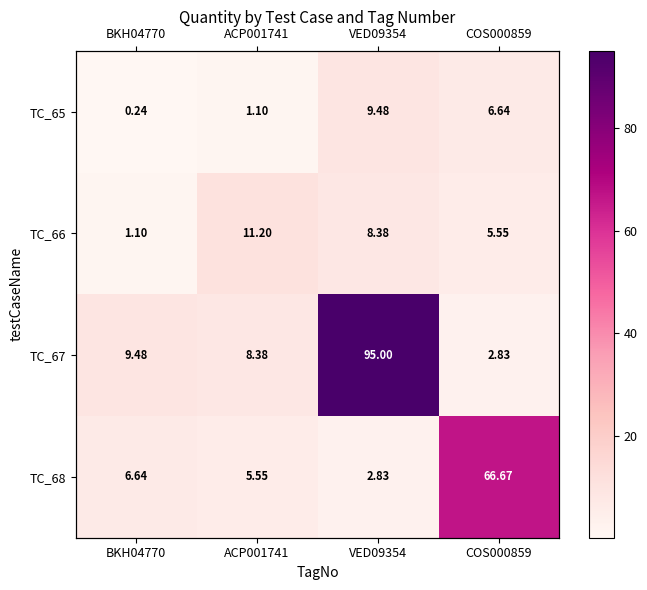

How many data points in TC_67 are less than 9?

2